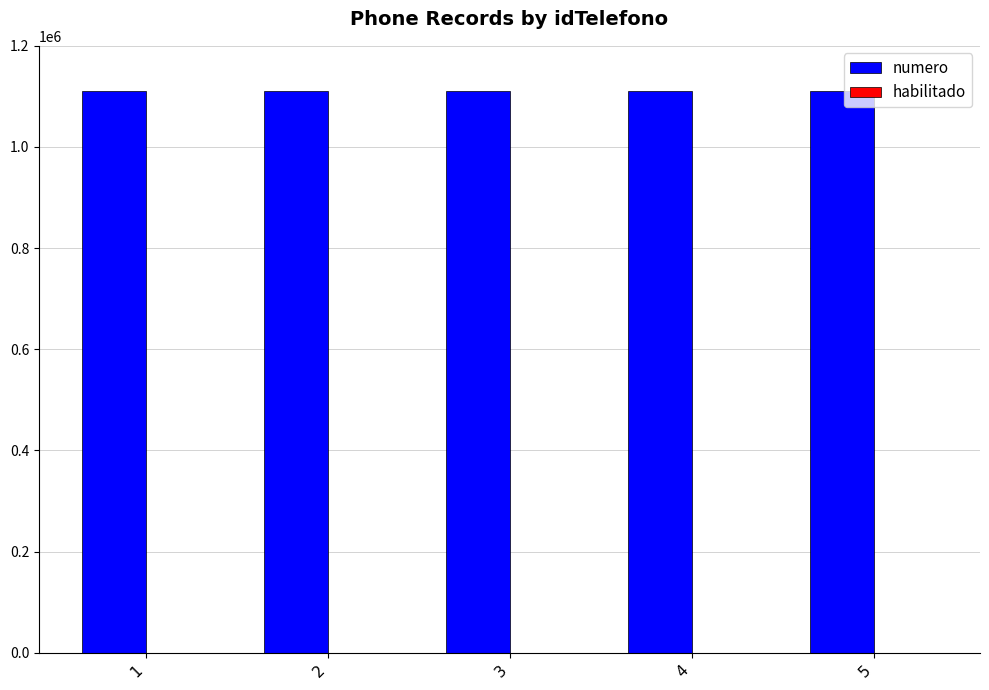

What is the greatest value displayed?

1111115